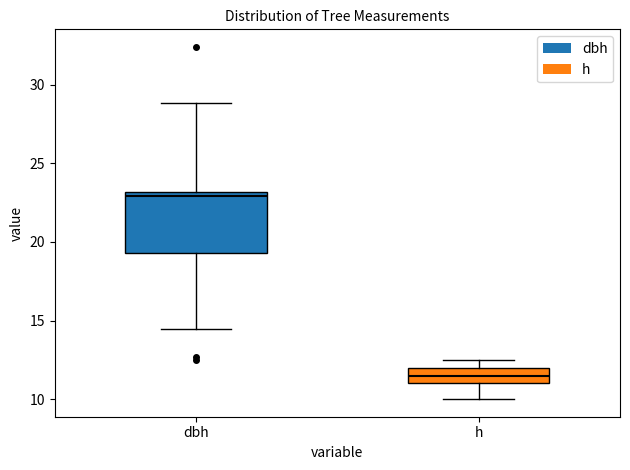

Reading left to right, read every box against the y-axis: the position of its median line, the range the box covers, and the ends of its whiskers. The values are not printed on the chart, so give them approximately, as read against the axis.

dbh: median 23.0 (just below the box's upper edge), box 19.5 to 23.0, whiskers 14.5 to 29.0
h: median 11.5, box 11.0 to 12.0, whiskers 10.0 to 12.5